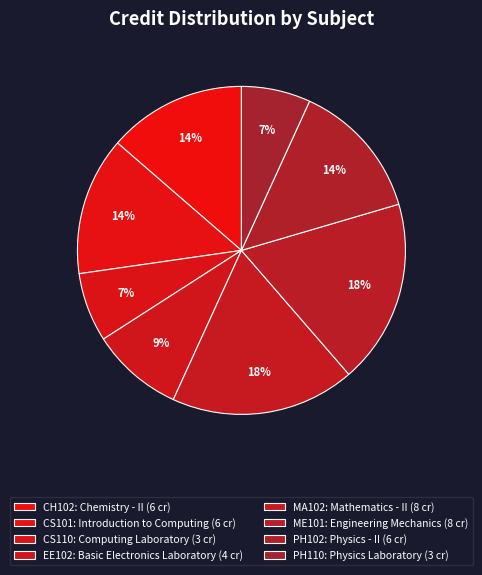

How many slices are in this pie chart?

8